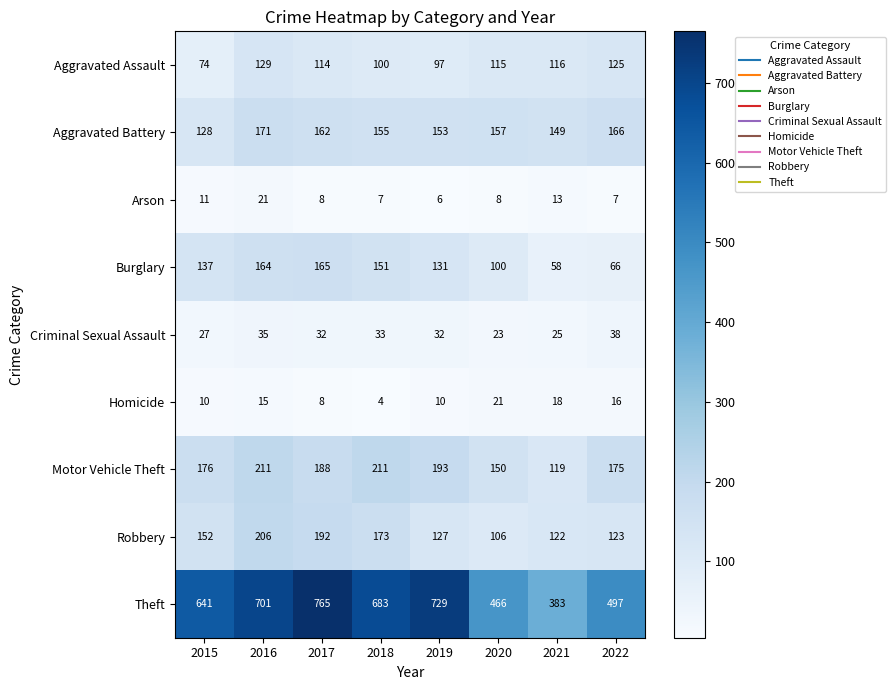

Which series has the largest total across all categories?

Theft